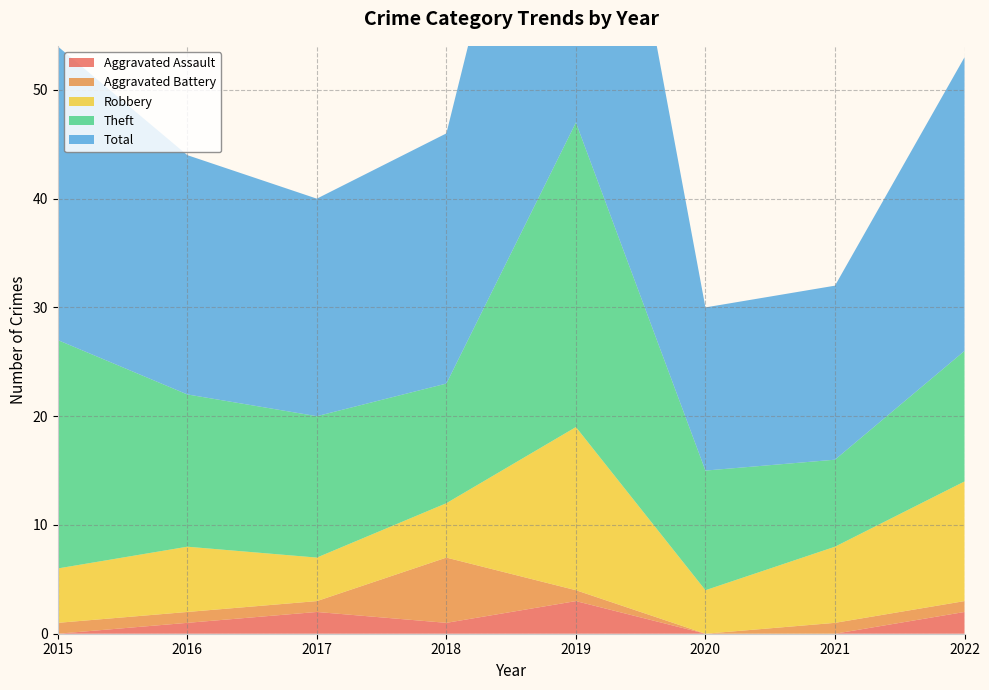

Reading left to right, list all the values displayed in this chart.

Aggravated Assault: 0	1	2	1	3	0	0	2
Aggravated Battery: 1	1	1	6	1	0	1	1
Robbery: 5	6	4	5	15	4	7	11
Theft: 21	14	13	11	28	11	8	12
Total: 27	22	20	23	47	15	16	27